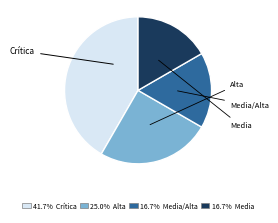

Is there any slice that represents more than half of the pie?

No